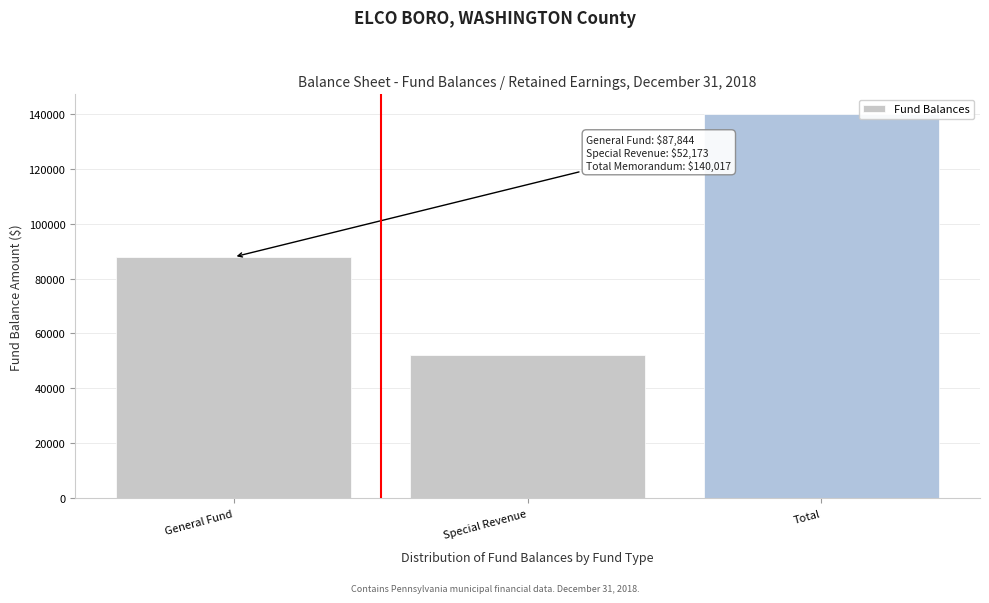

Reading left to right, extract all data points from this chart.

General Fund=87844	Special Revenue=52173	Total=140017